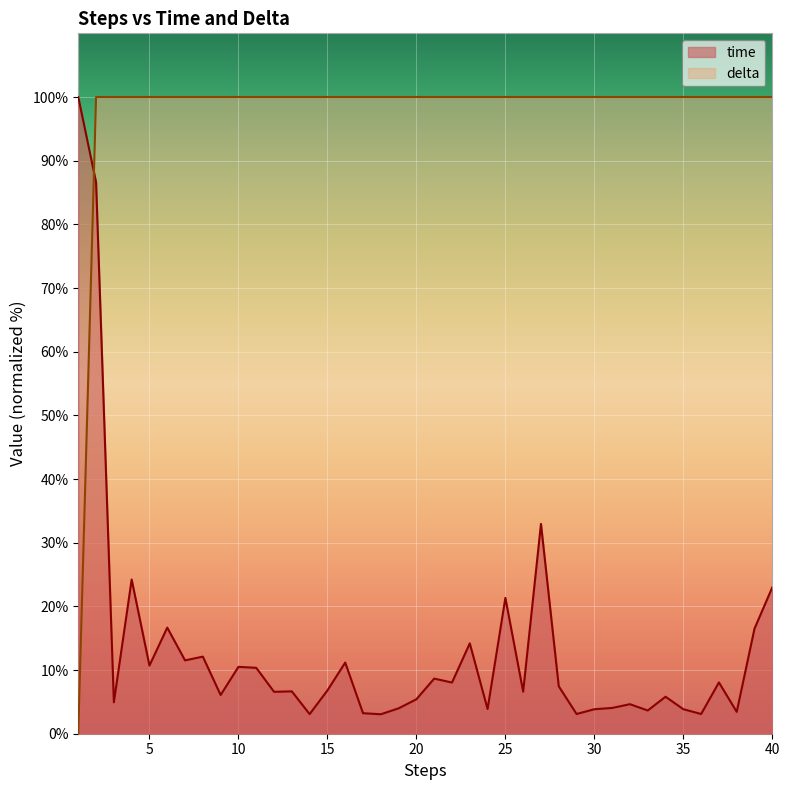

Which series has the widest spread of values?

delta